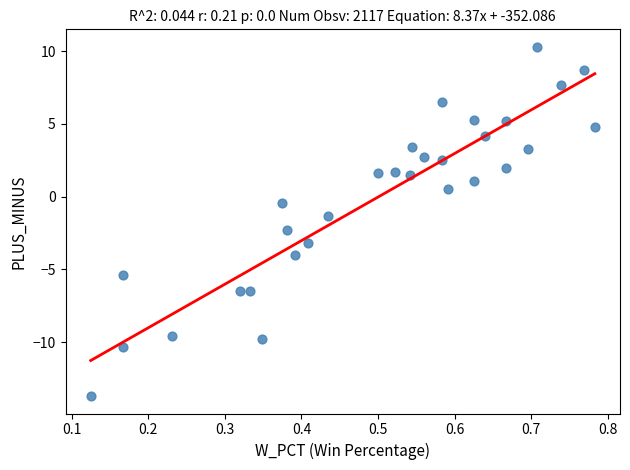

What Y value in the scatter plot is closest to -1?

-1.3